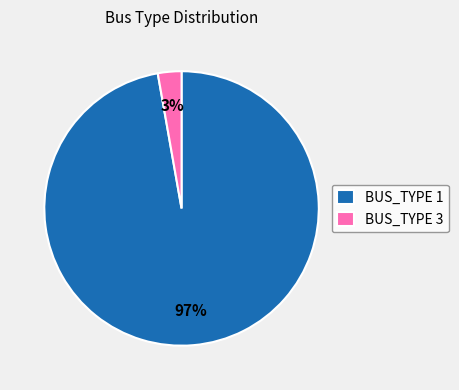

What is the majority slice?

BUS_TYPE 1